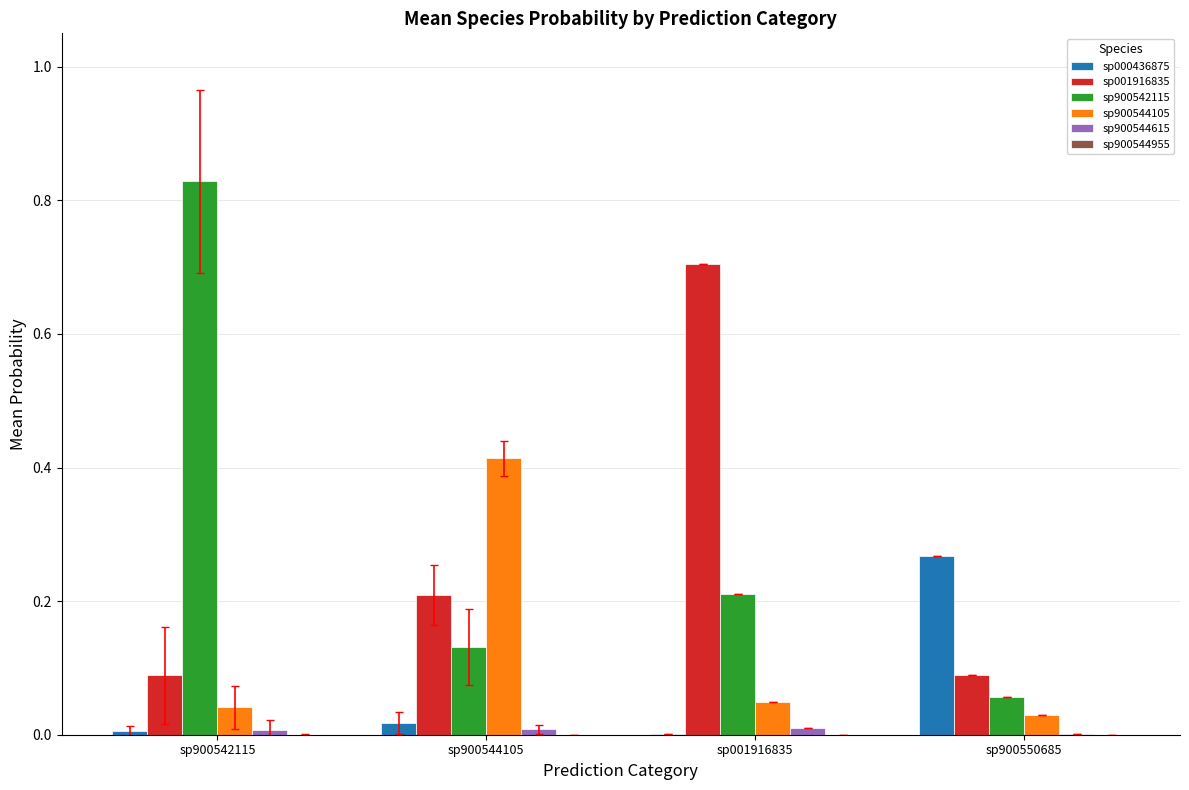

The value of sp900542115 at sp001916835 is 0.3. True or false?

False